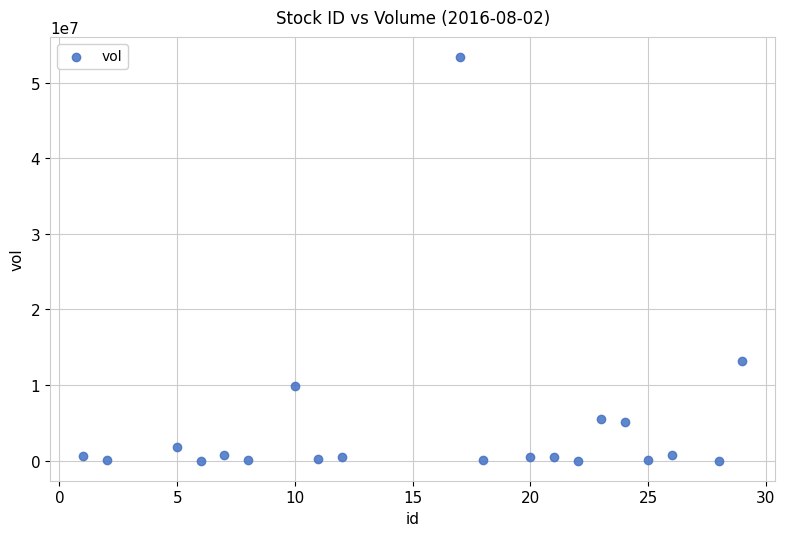

What is the range of Y values (max minus min)?

53410400